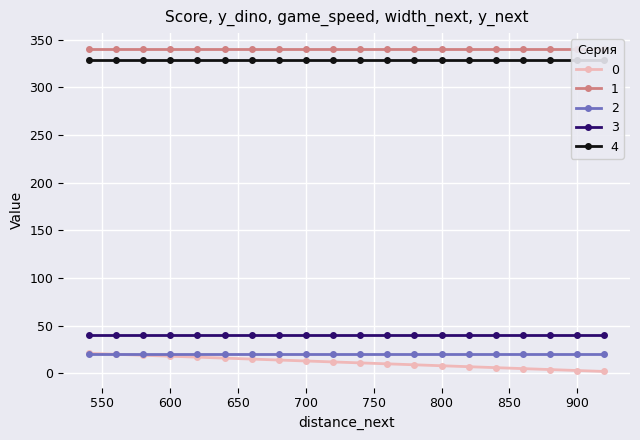

At which category is the sum across all series the highest?

540